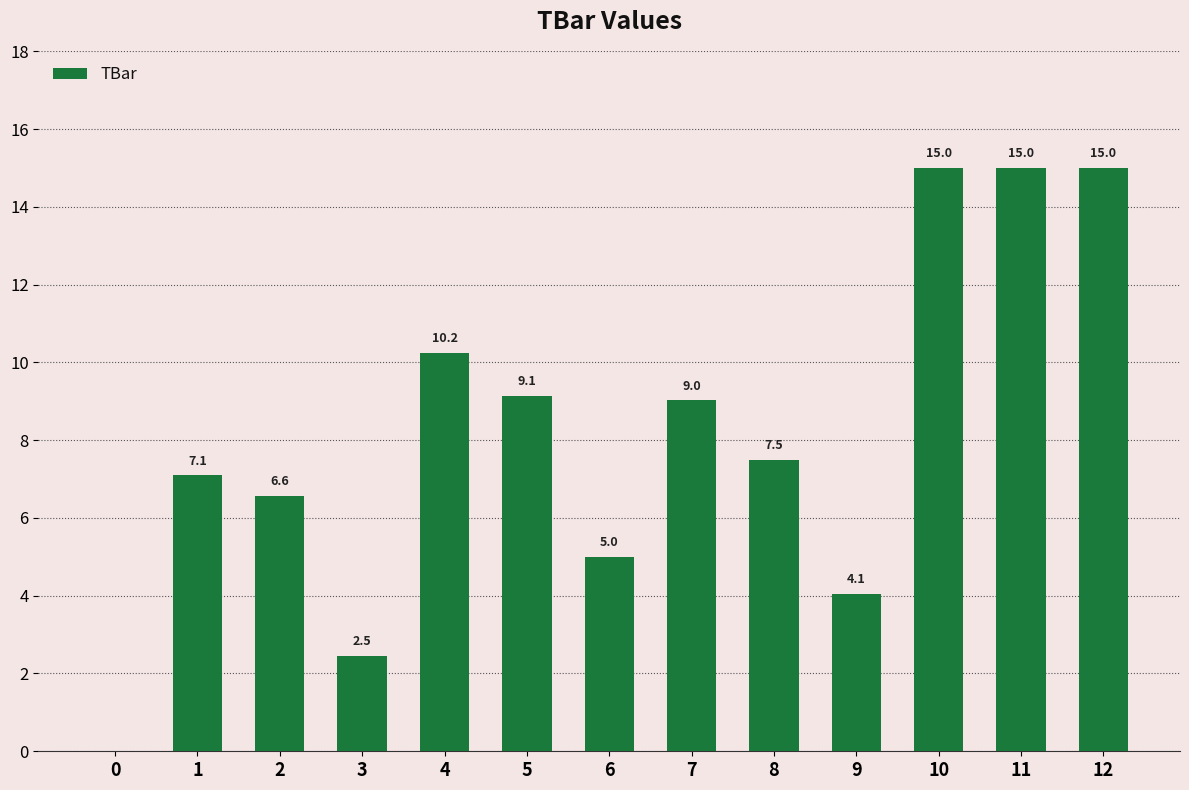

Where does the data first go above 7?

1